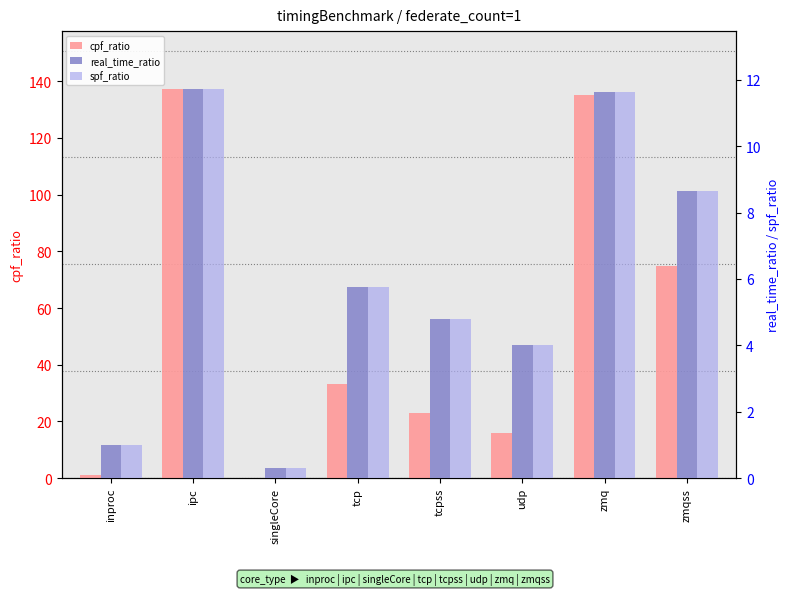

What is the difference between the cpf_ratio values at singleCore and zmq?

135.1